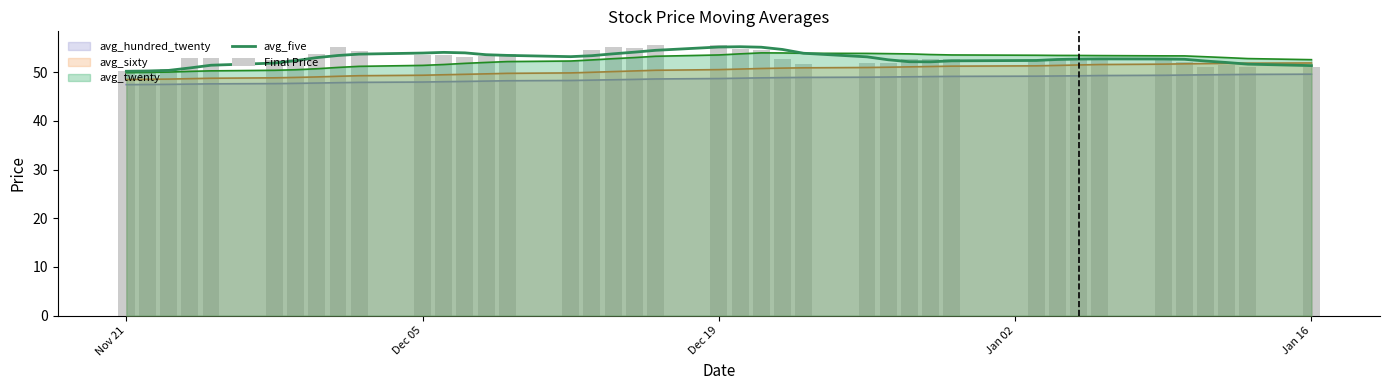

What is the average value of the avg_five series?

52.9